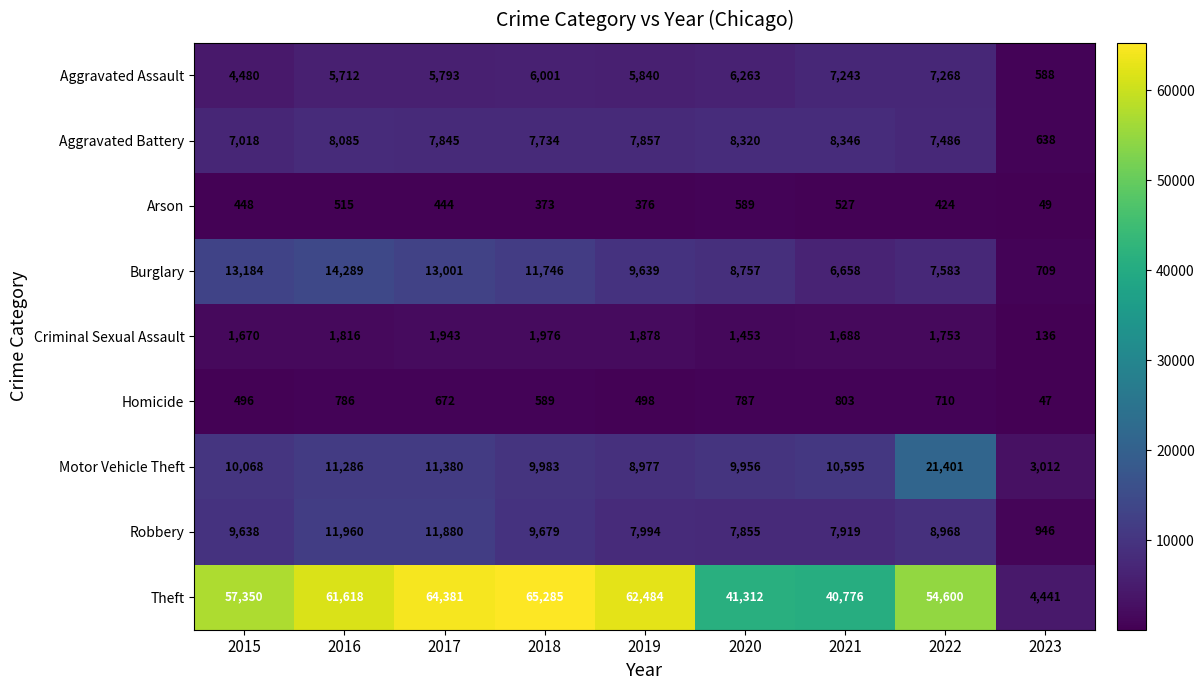

Which series has the largest range (max minus min)?

Theft